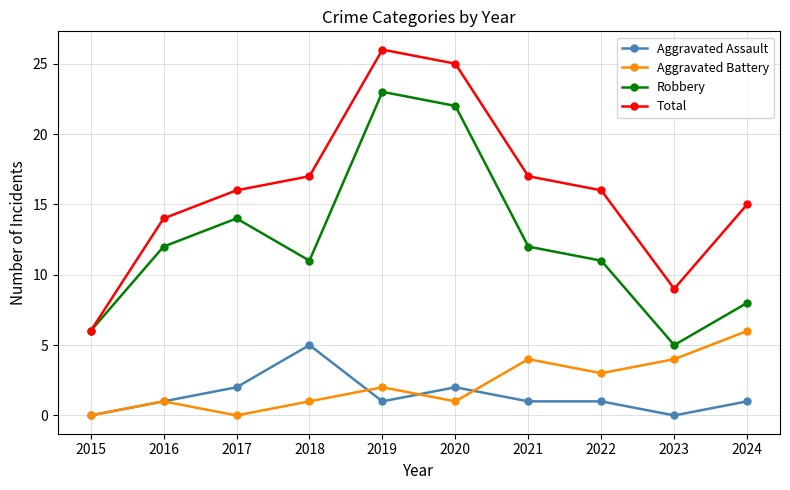

What is the difference between the maximum and minimum values in the Total series?

20